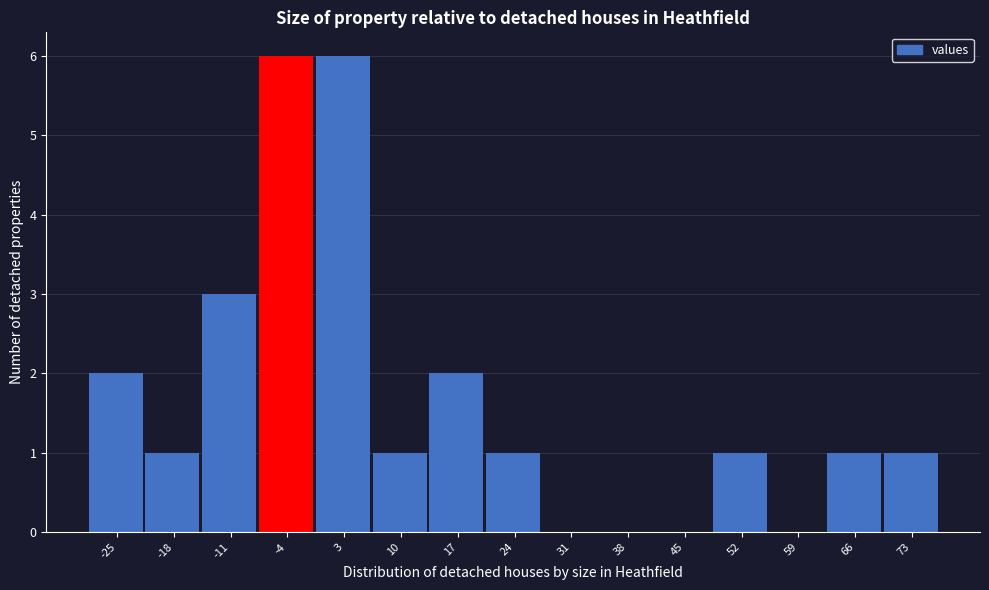

Reading left to right, what are all the values shown in this chart?

-25=2	-18=1	-11=3	-4=6	3=6	10=1	17=2	24=1	31=0	38=0	45=0	52=1	59=0	66=1	73=1